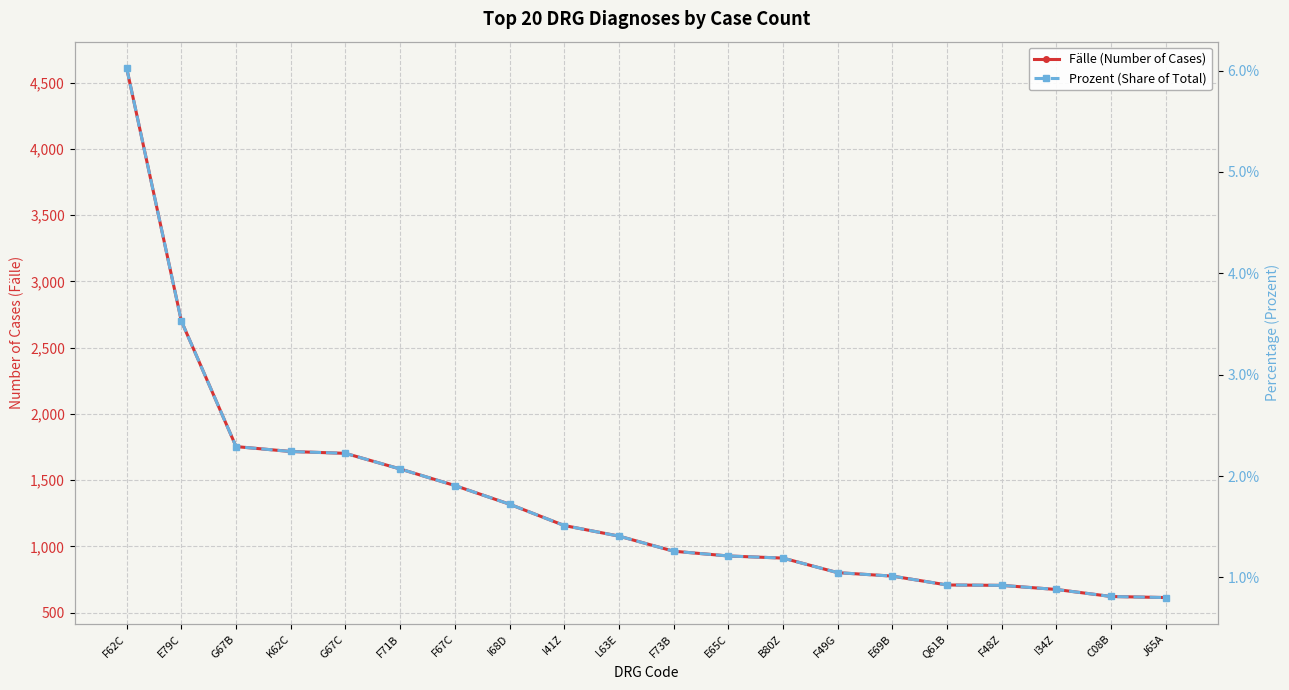

What is the label of the 20th point from the left?

J65A